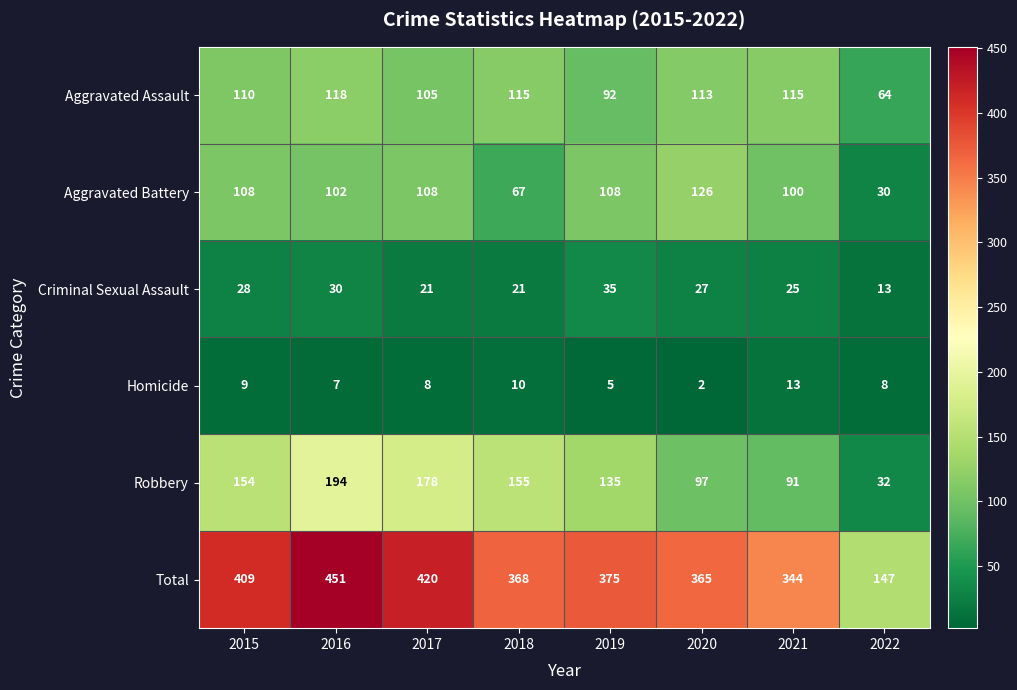

At which label is Aggravated Battery closest to 78?

2018